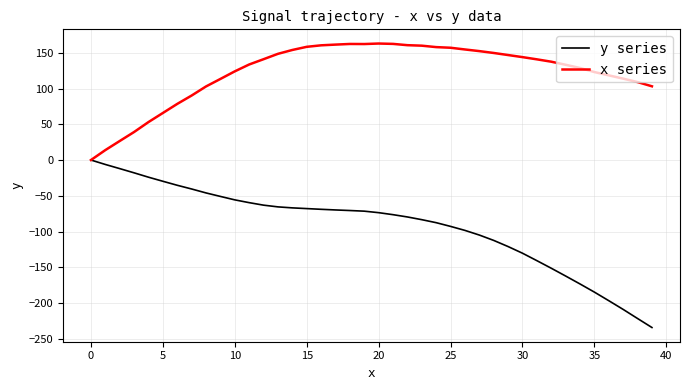

What is the greatest value displayed?

162.9